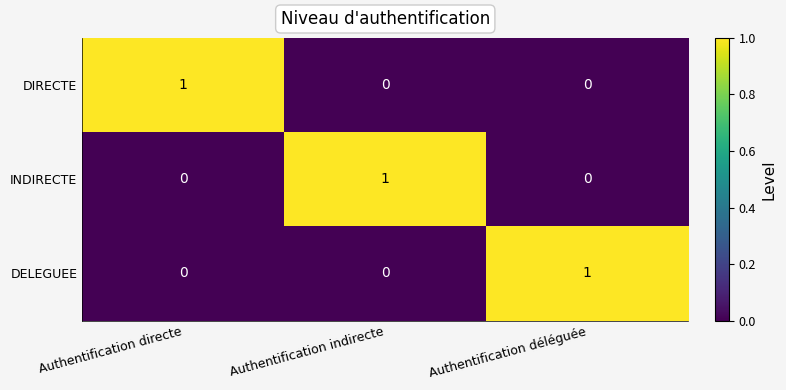

Which category has the highest value in the INDIRECTE series?

Authentification indirecte